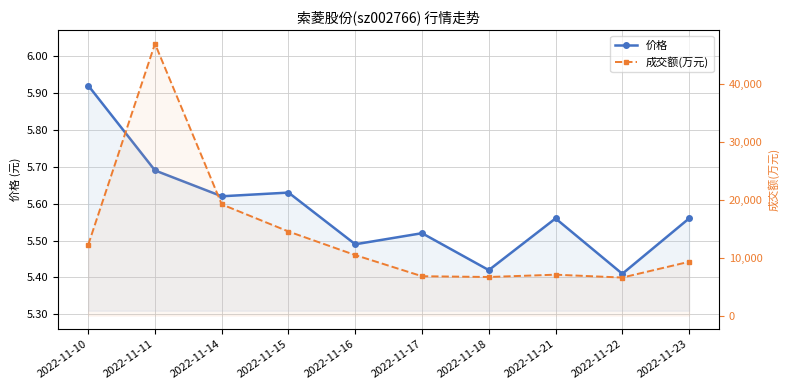

What is the greatest value displayed?

46901.0